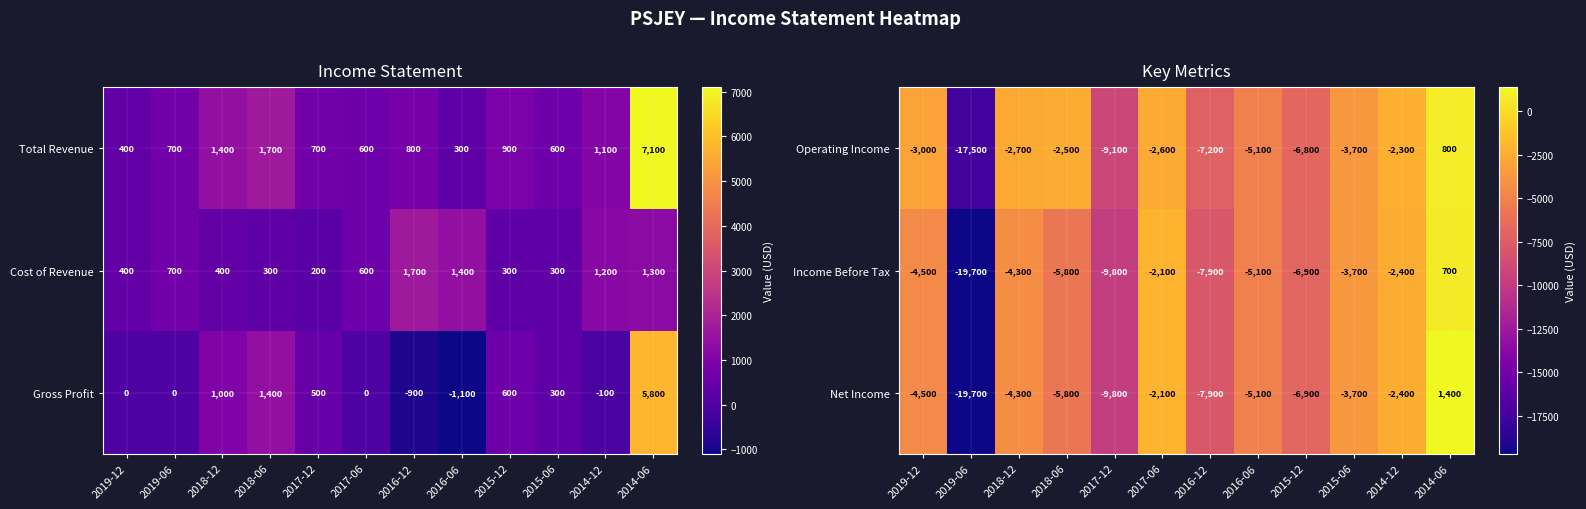

Is the value of Net Income at 2014-12 greater than the value of Income Before Tax at 2016-12?

Yes